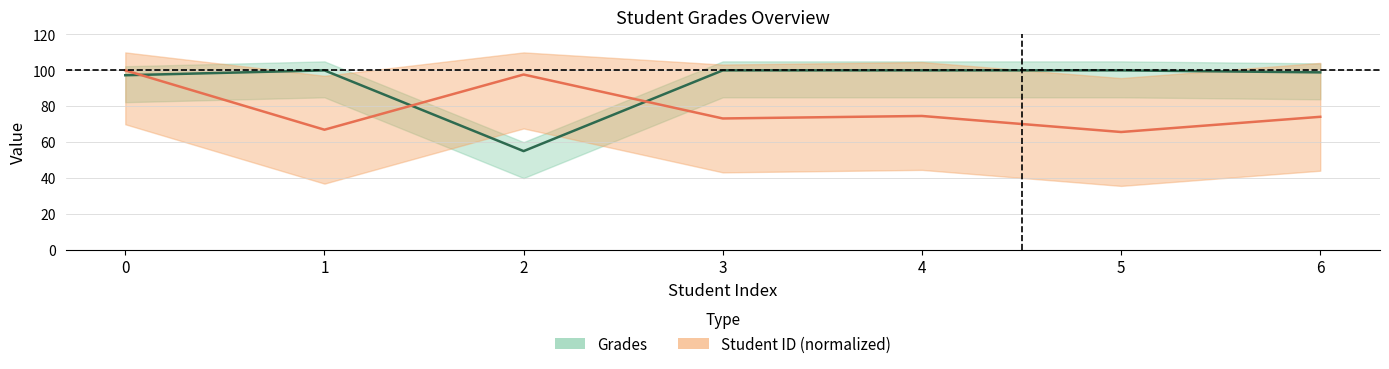

What is the greatest value displayed?

100.0